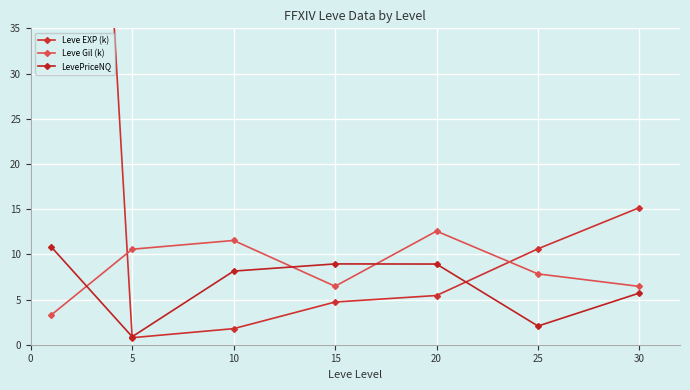

Is the value of Leve EXP (k) at 30 greater than the value of Leve Gil (k) at 25?

Yes